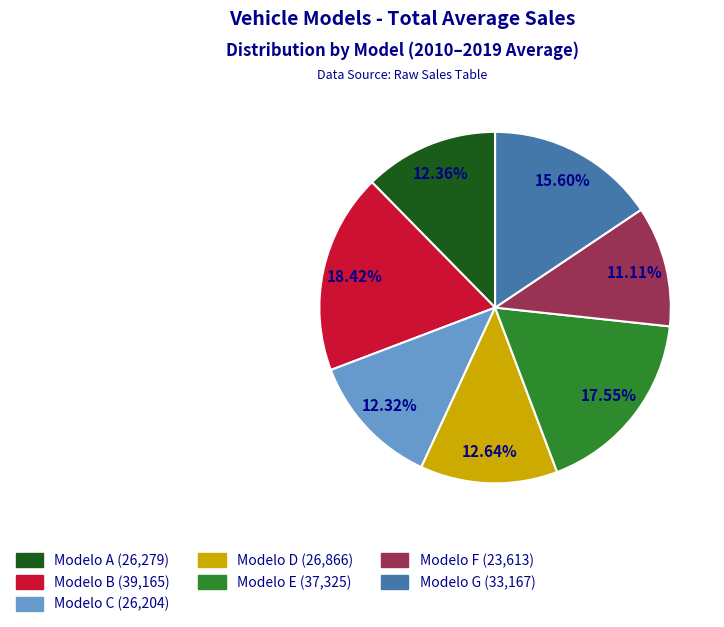

To the nearest percent, what percentage of the pie is Modelo C?

12%